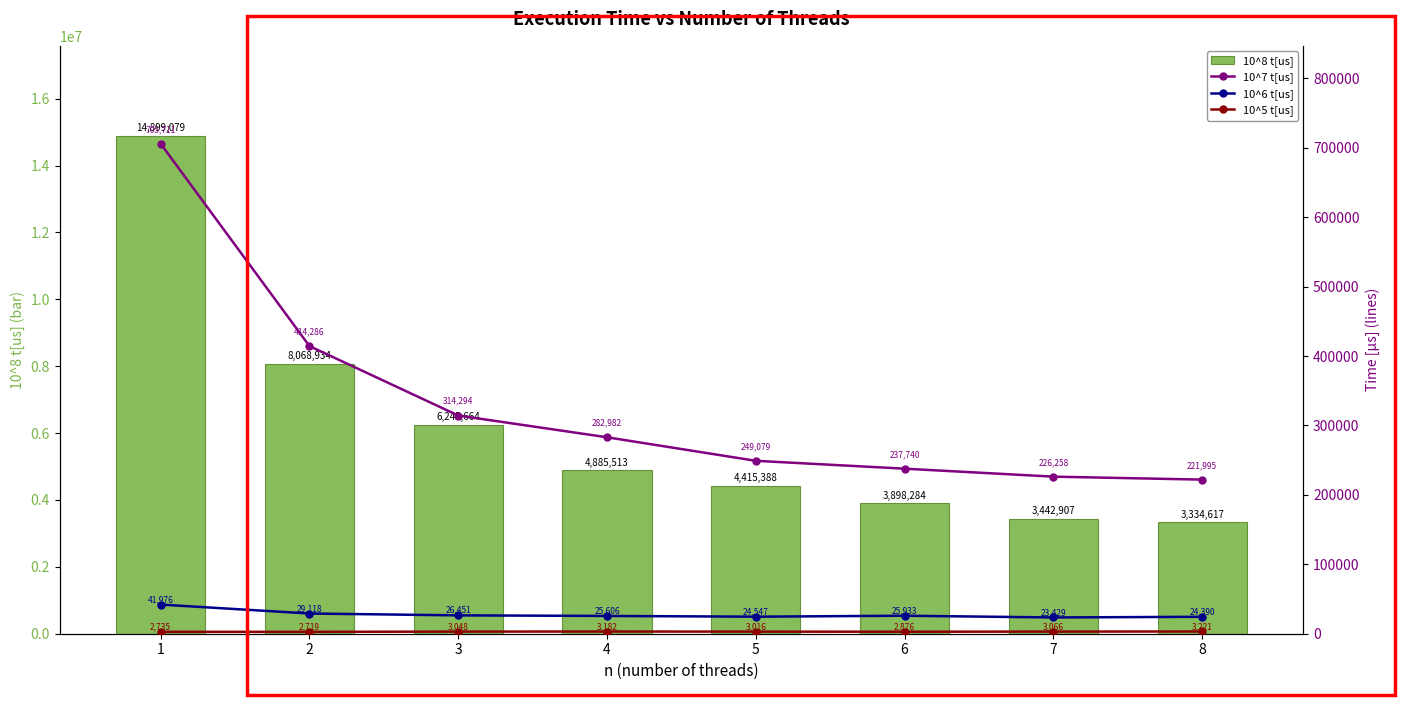

Is it true that 10^5 t[us] equals 3048 at 3?

True